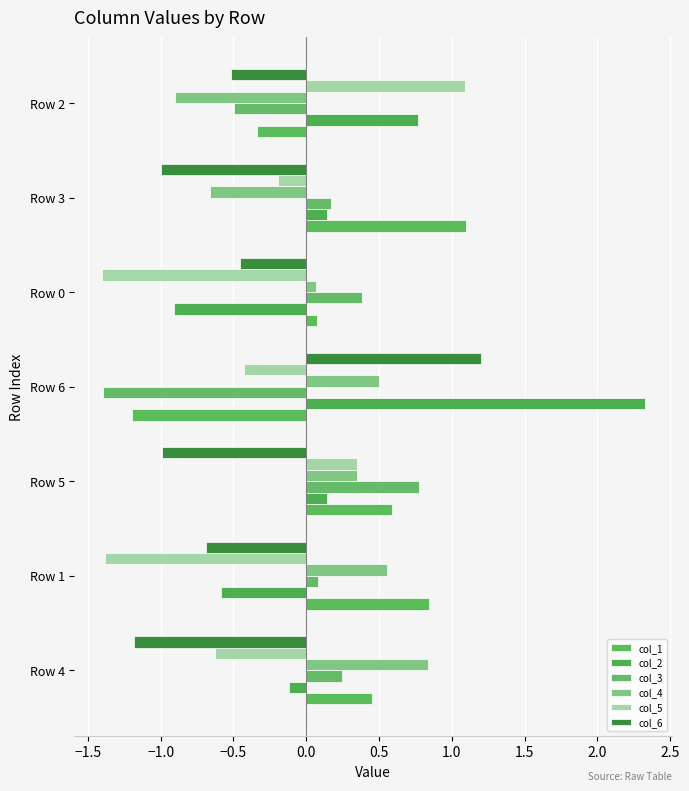

How many values in the col_3 series exceed 0?

5